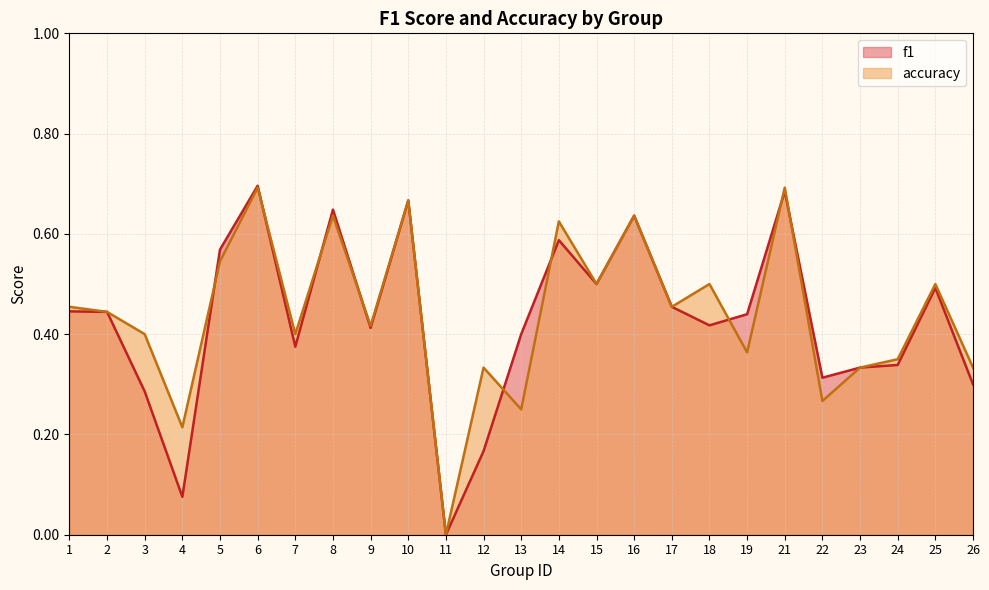

At how many categories does at least one series exceed 0?

24